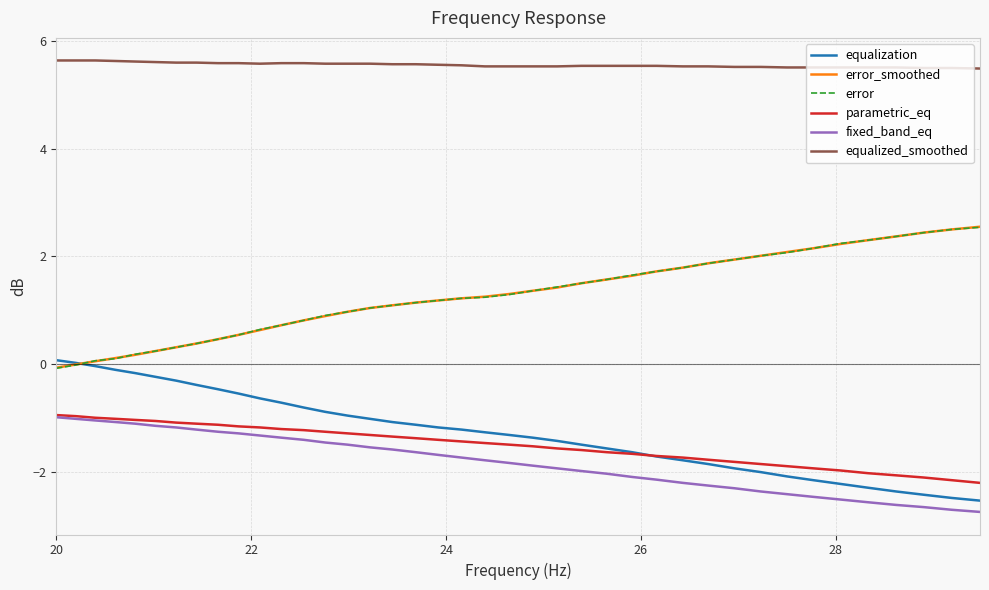

What are all the series names shown in the legend?

equalization, error_smoothed, error, parametric_eq, fixed_band_eq, equalized_smoothed